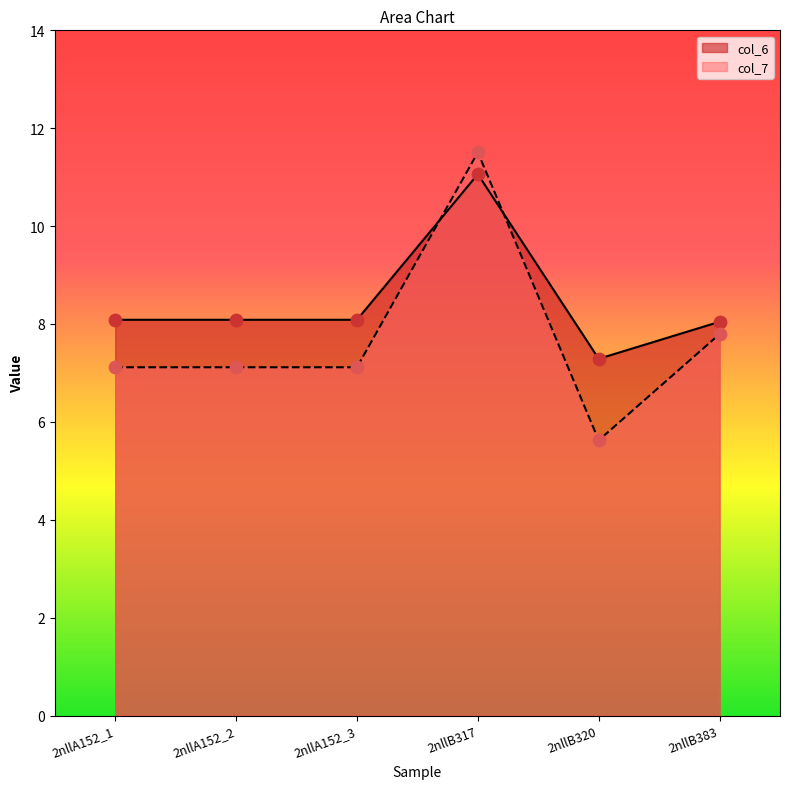

At how many categories does at least one series exceed 7?

6